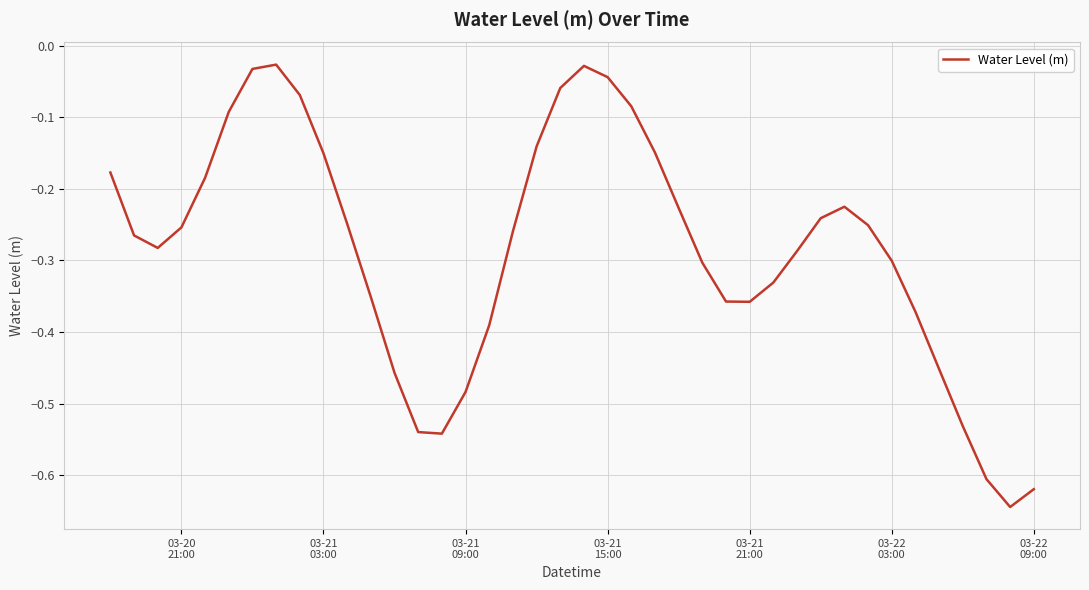

Does the chart have visible grid lines?

Yes